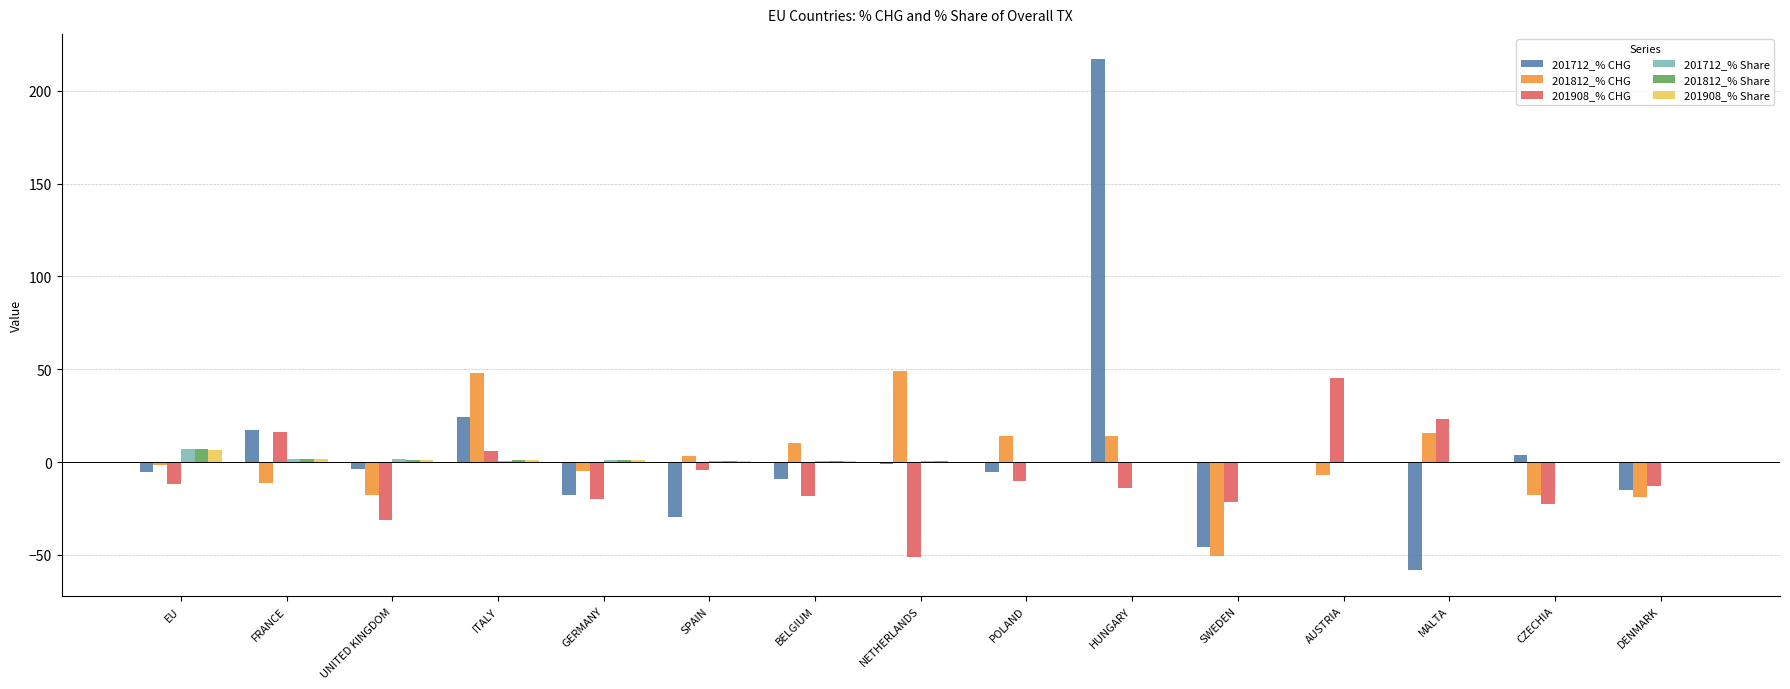

At which category is the sum across all series the highest?

HUNGARY